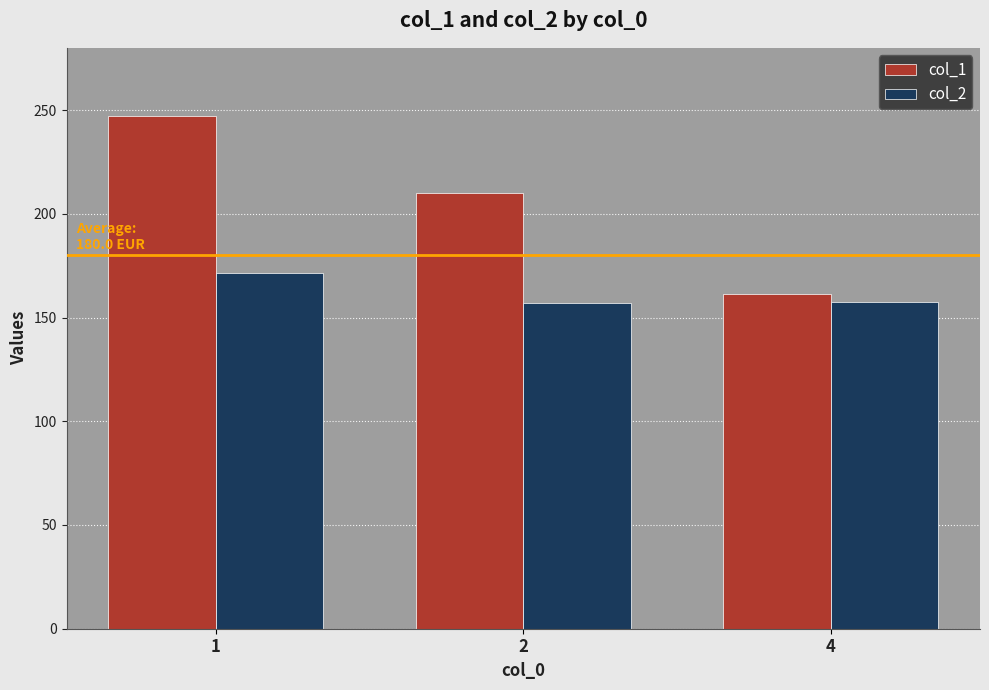

What is the average value of the col_2 series?

162.0